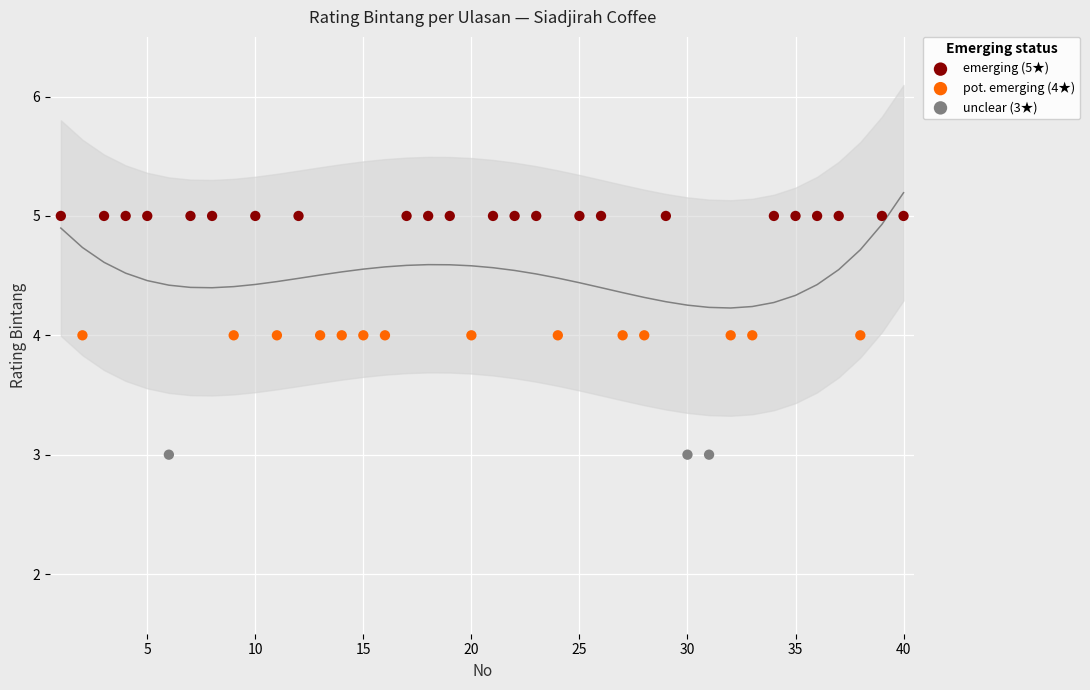

Which has a higher value, 7 or 5?

7